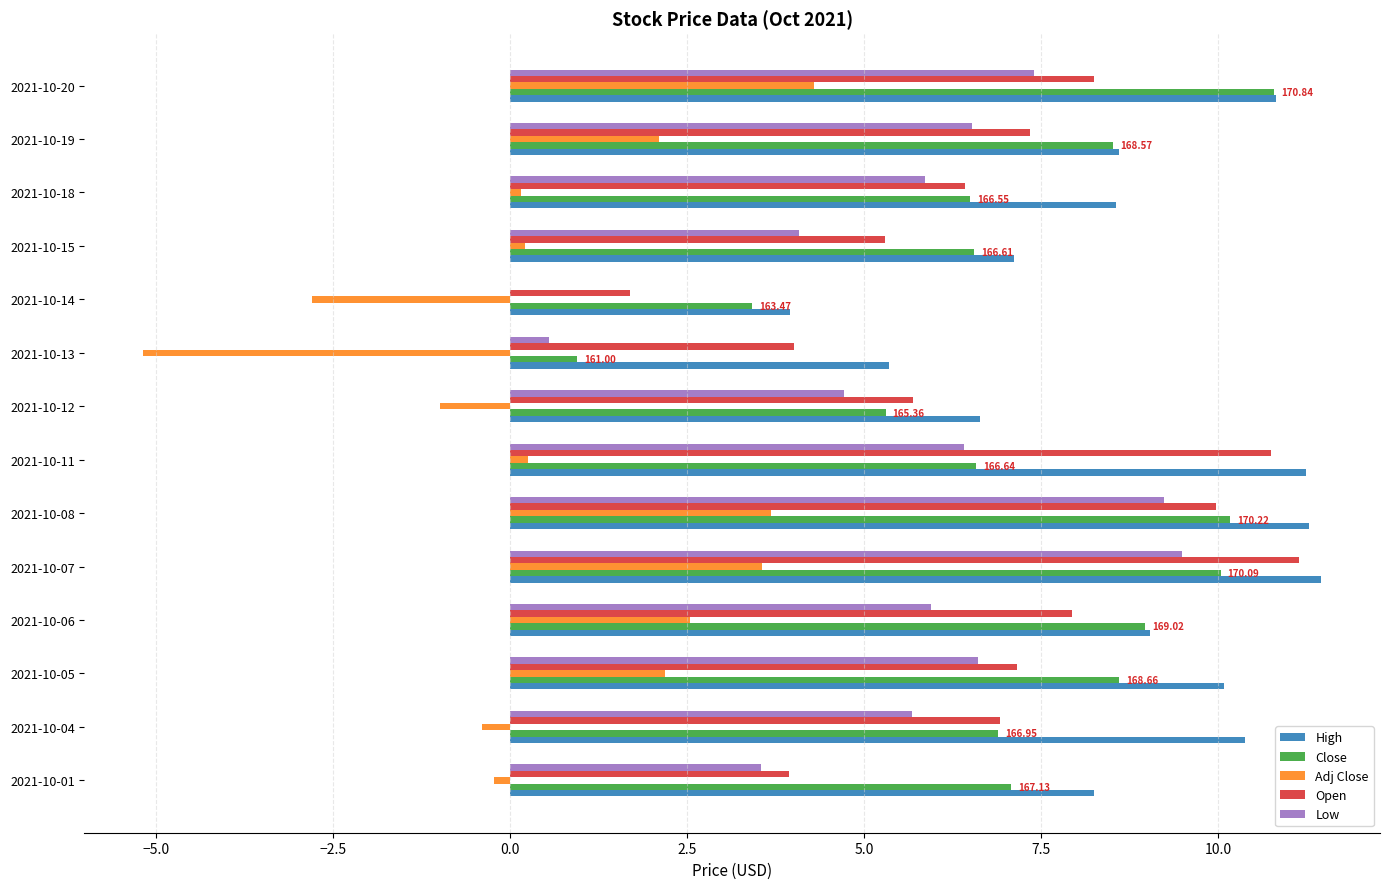

Which series has the largest total across all categories?

High